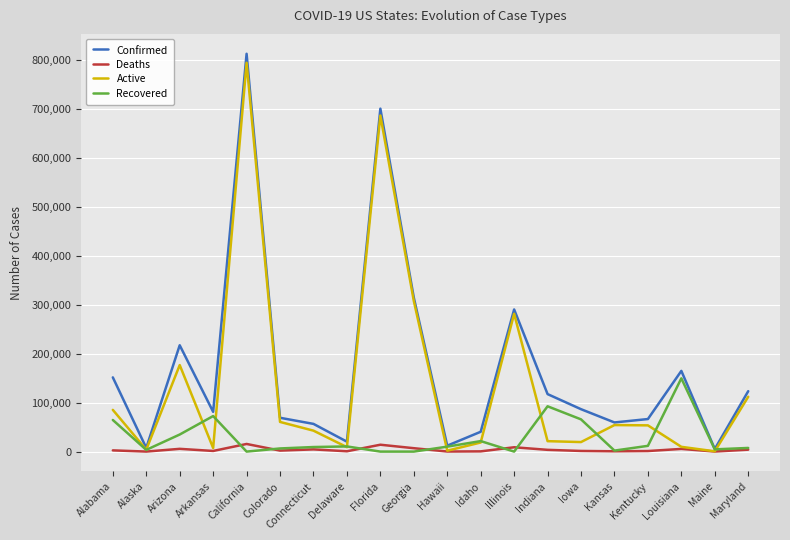

What is the sum of all Confirmed values?

3398059